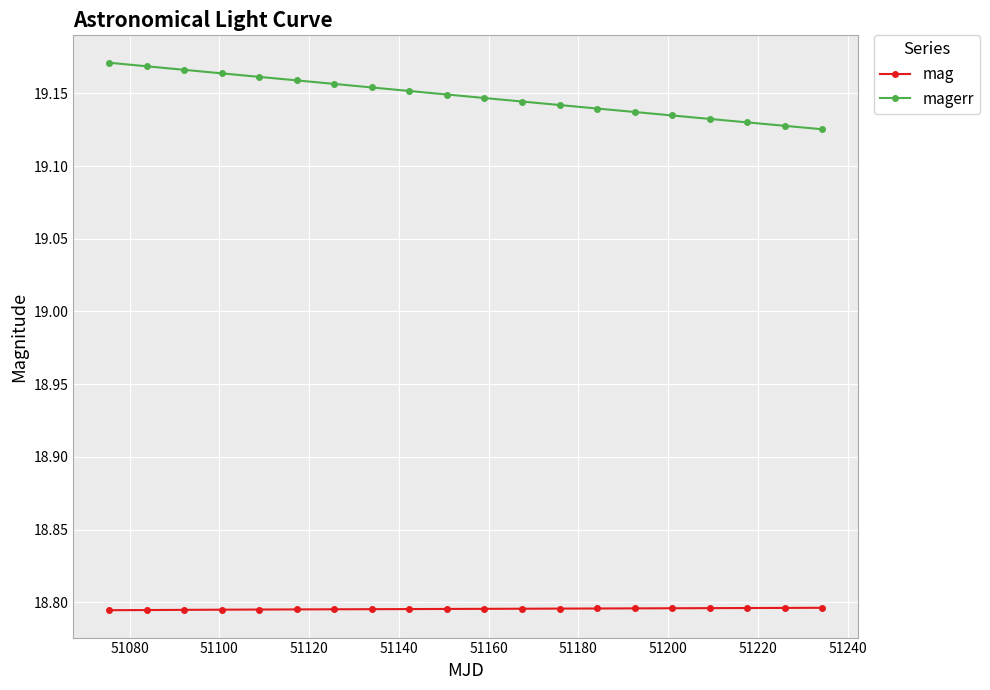

What is the sum of all mag values?

375.9